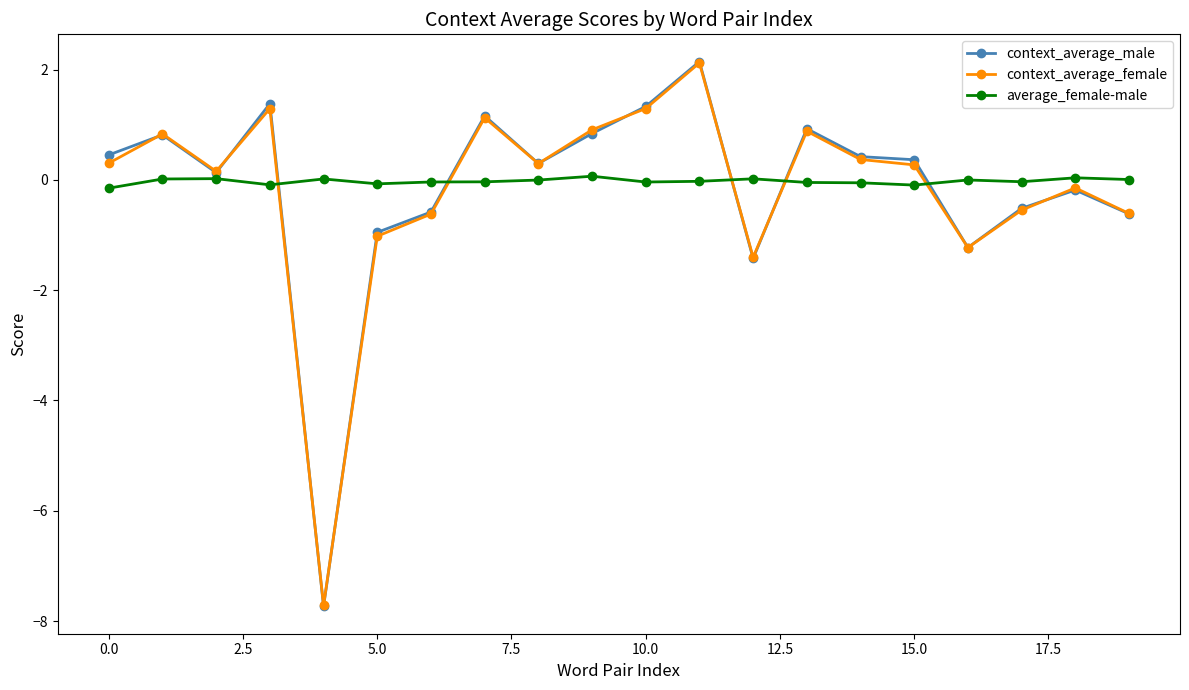

True or false: context_average_male has more than 1 interior local peaks.

True